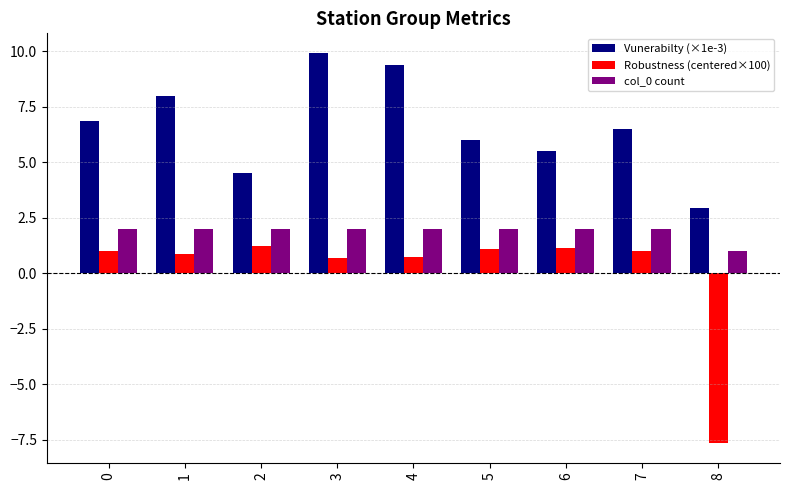

Which series has the largest range (max minus min)?

Robustness (centered×100)